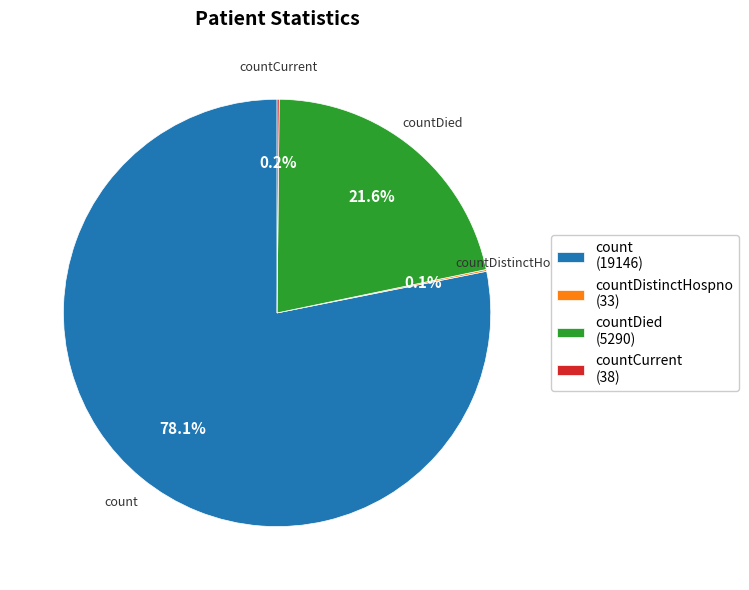

What percentage is NOT represented by countDied (5290)?

78.4%